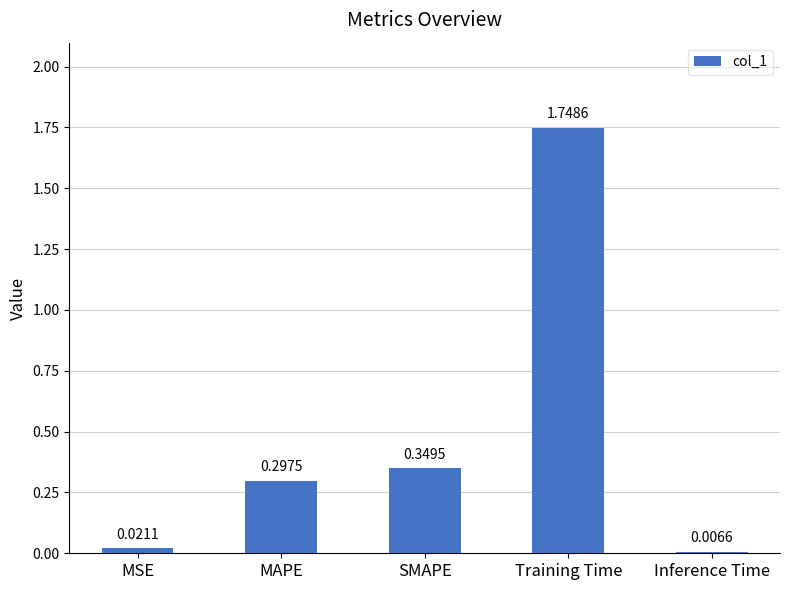

Between SMAPE and MAPE, which is larger?

SMAPE